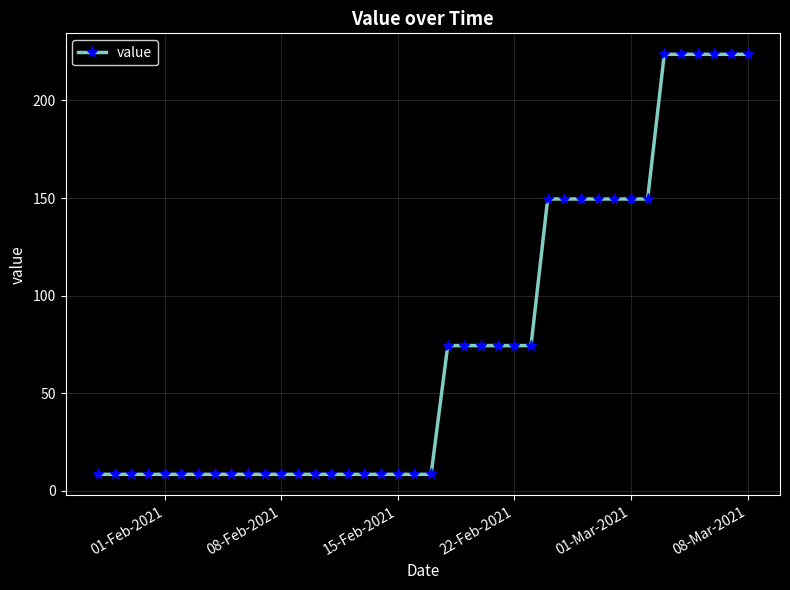

Reading left to right, transcribe all the data shown in this chart.

8.5	8.5	8.5	8.5	8.5	8.5	8.5	8.5	8.5	8.5	8.5	8.5	8.5	8.5	8.5	8.5	8.5	8.5	8.5	8.5	8.5	74.4	74.4	74.4	74.4	74.4	74.4	149.5	149.5	149.5	149.5	149.5	149.5	149.5	223.6	223.6	223.6	223.6	223.6	223.6